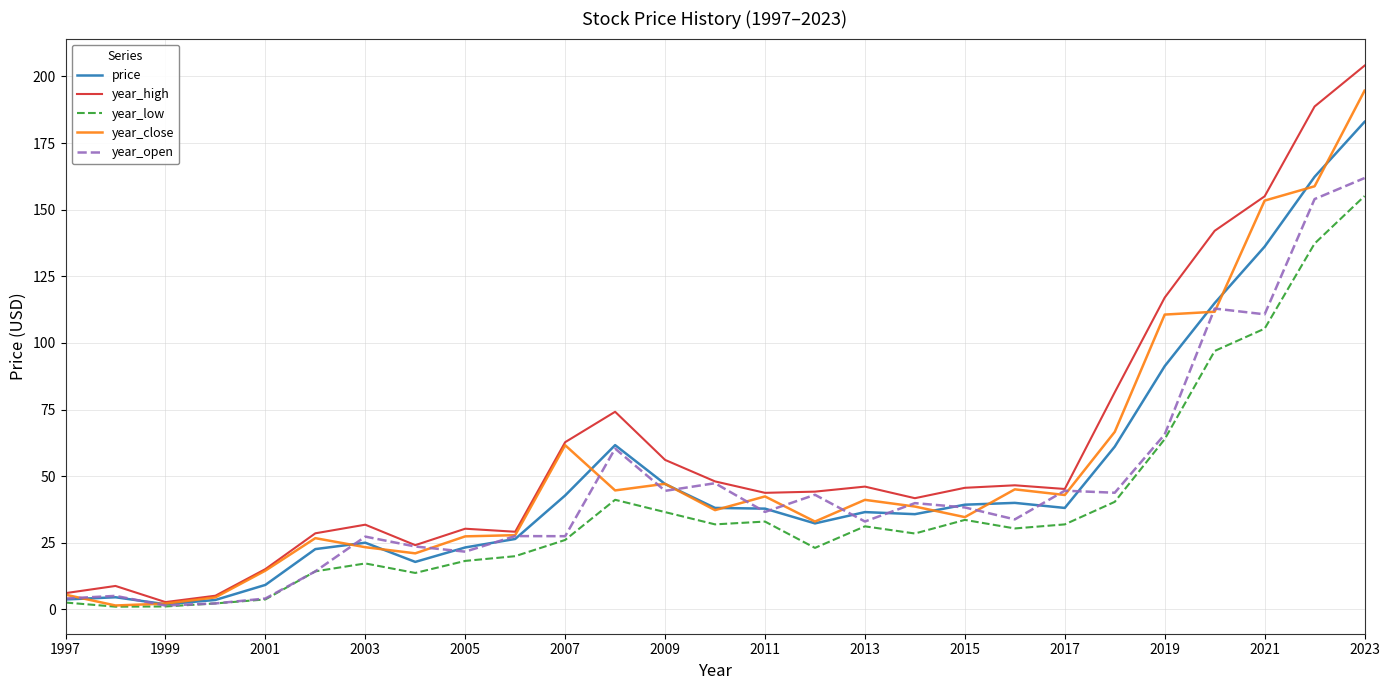

What is the highest value of the year_open series?

161.9